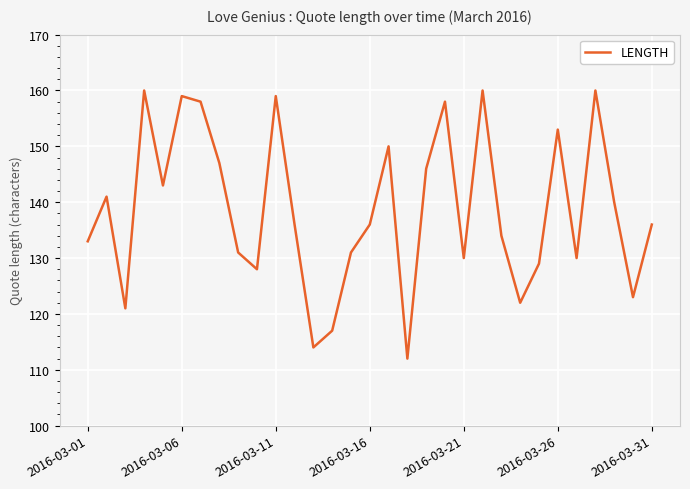

What is the value of the 3rd point from the left?

121